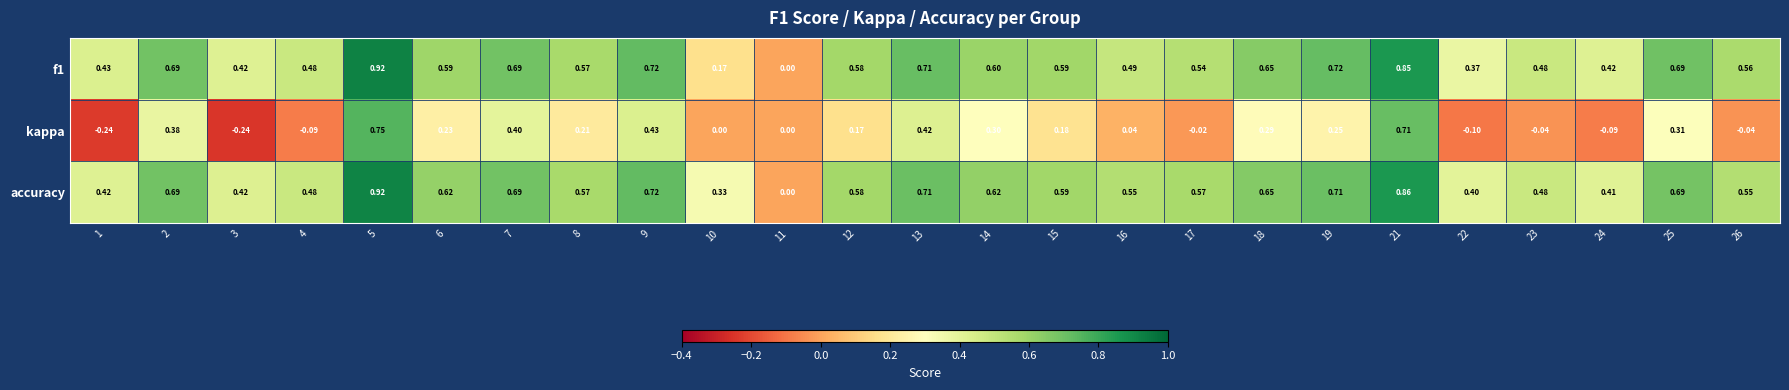

Which series has the largest total across all categories?

accuracy